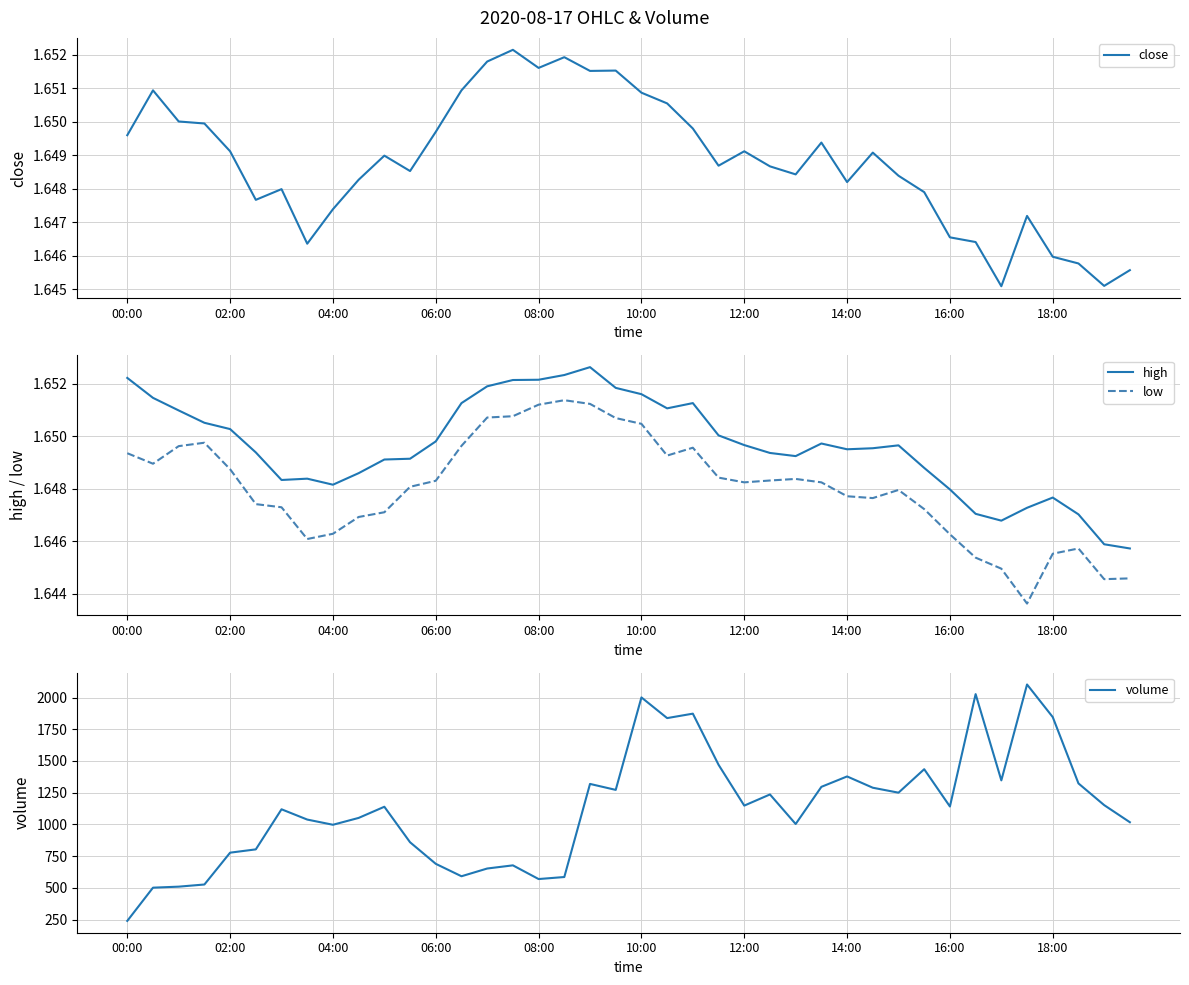

In low, how many points are higher than both neighbors (excluding endpoints)?

6